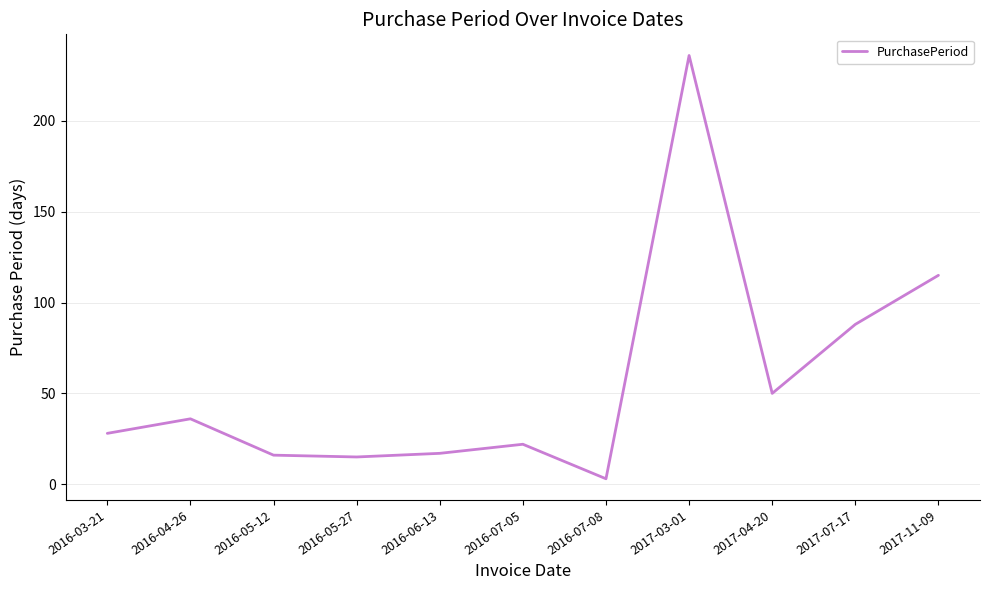

Does the chart display data point markers on the line(s)?

No